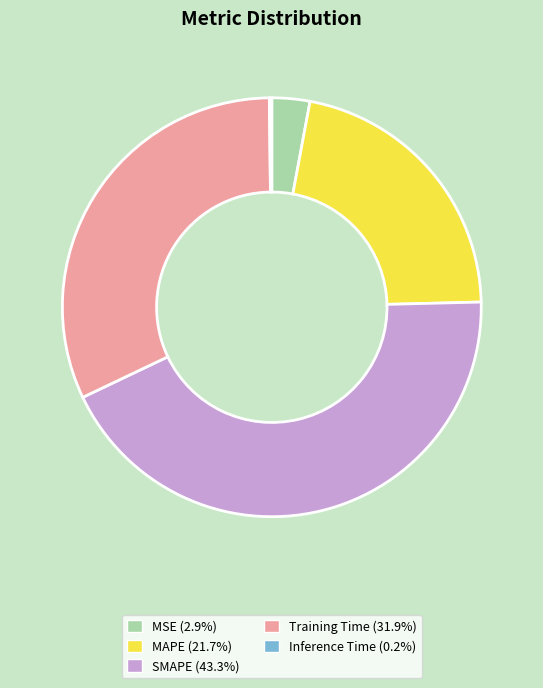

Between SMAPE and MAPE, which is larger?

SMAPE